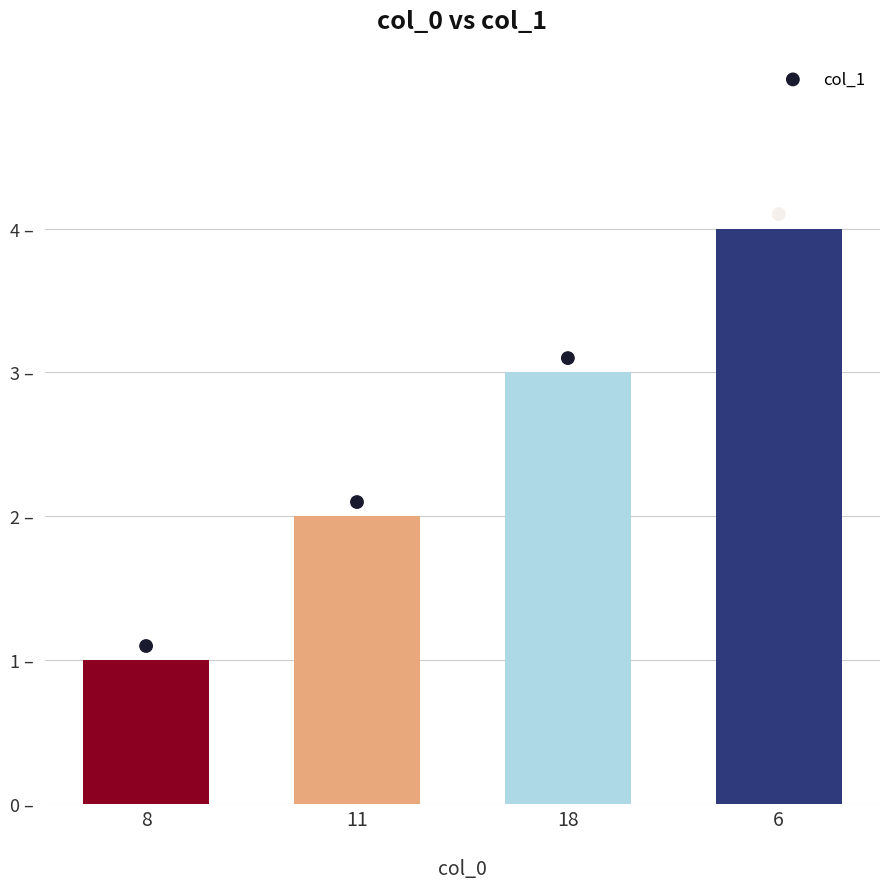

What is the ratio of the value at 6 to the value at 11?

2.0